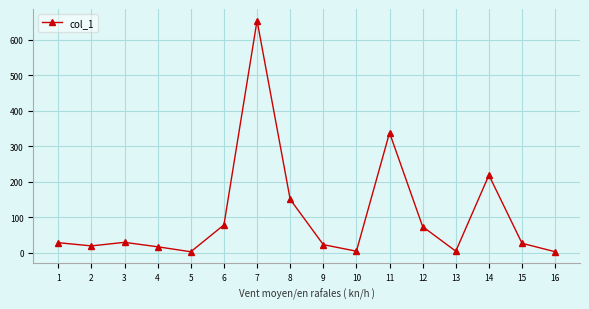

Approximately how many times larger is the value at 11 compared to 9?

14.4